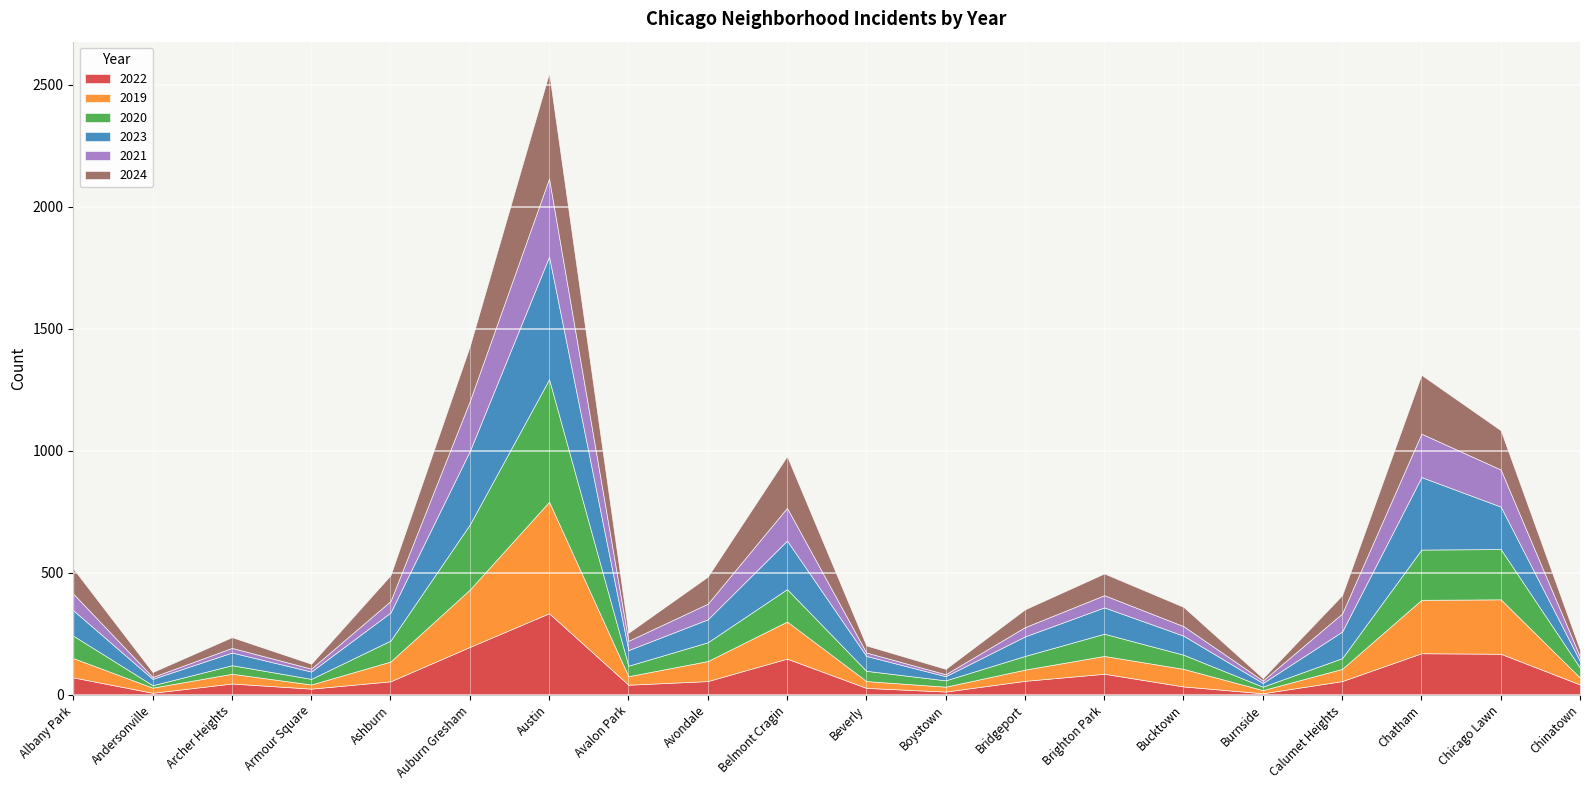

How many interior local valleys does the 2021 series have?

5